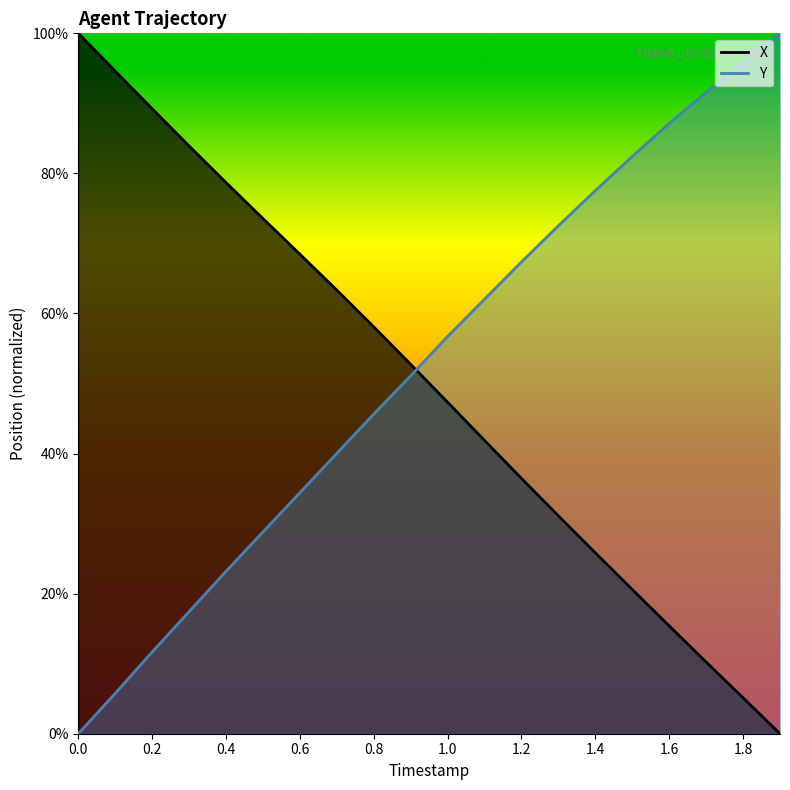

How many times do X and Y cross each other?

1